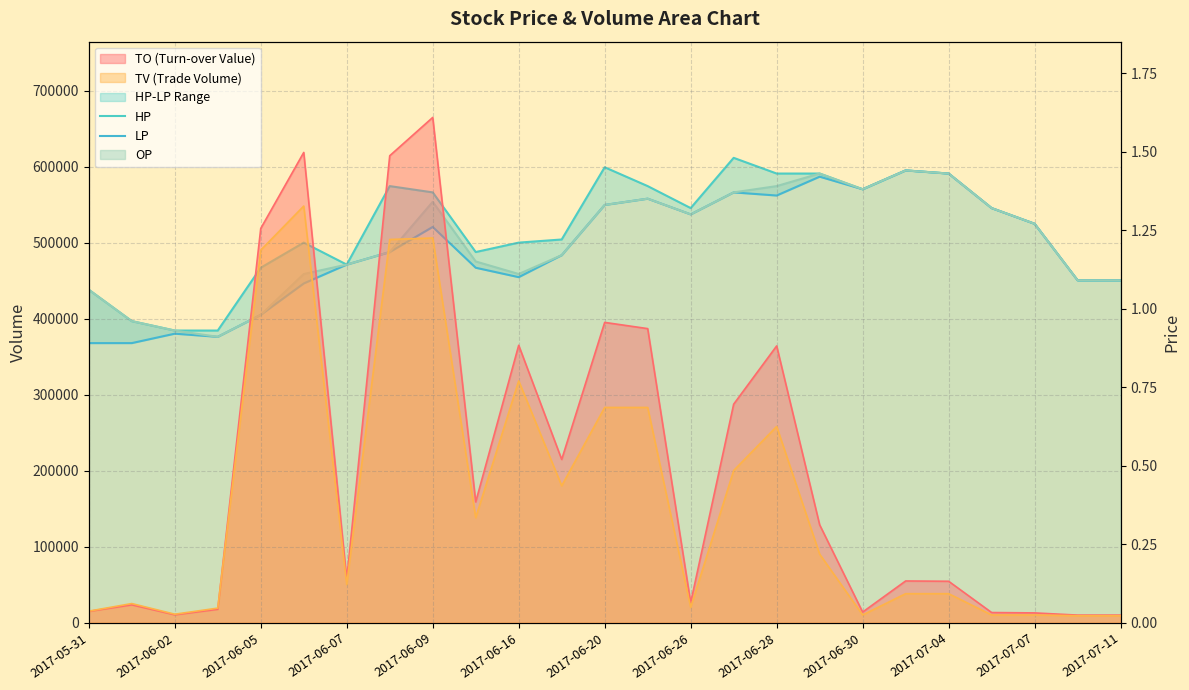

True or false: HP and LP intersect in this chart.

False